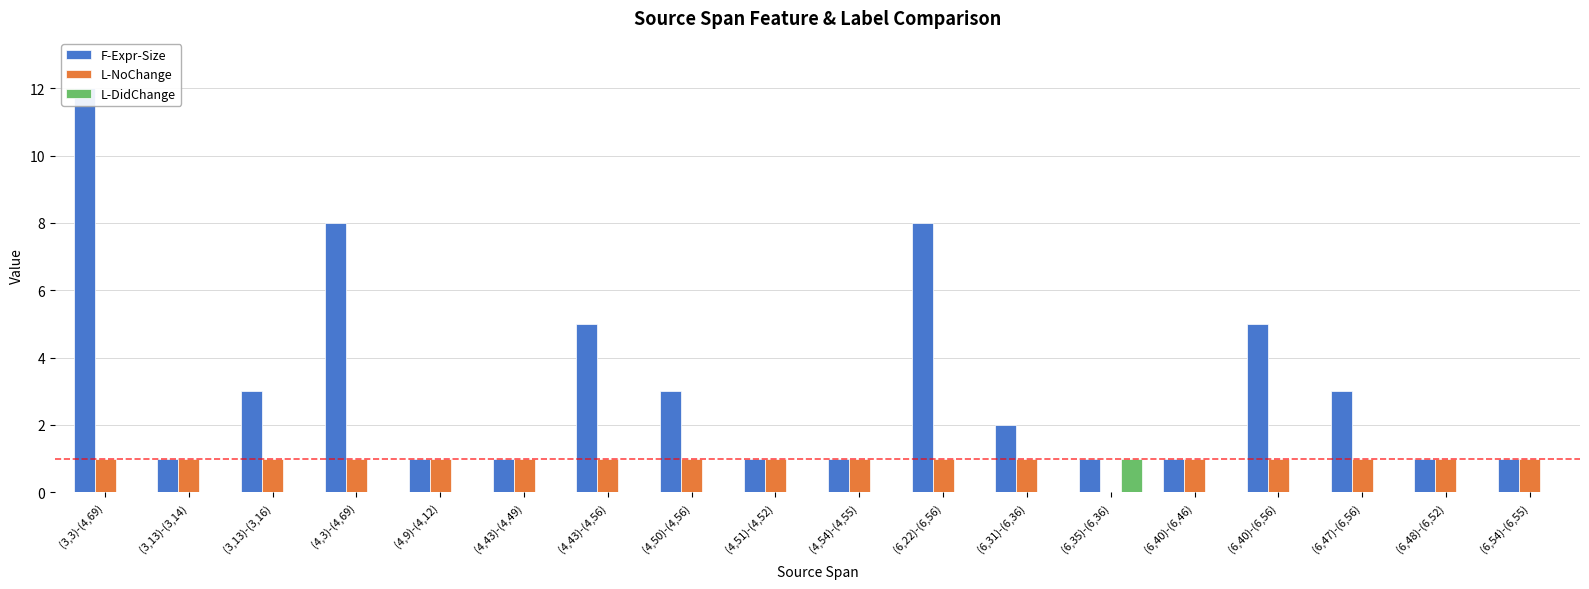

Which series changed the most between (4,54)-(4,55) and (6,54)-(6,55)?

F-Expr-Size